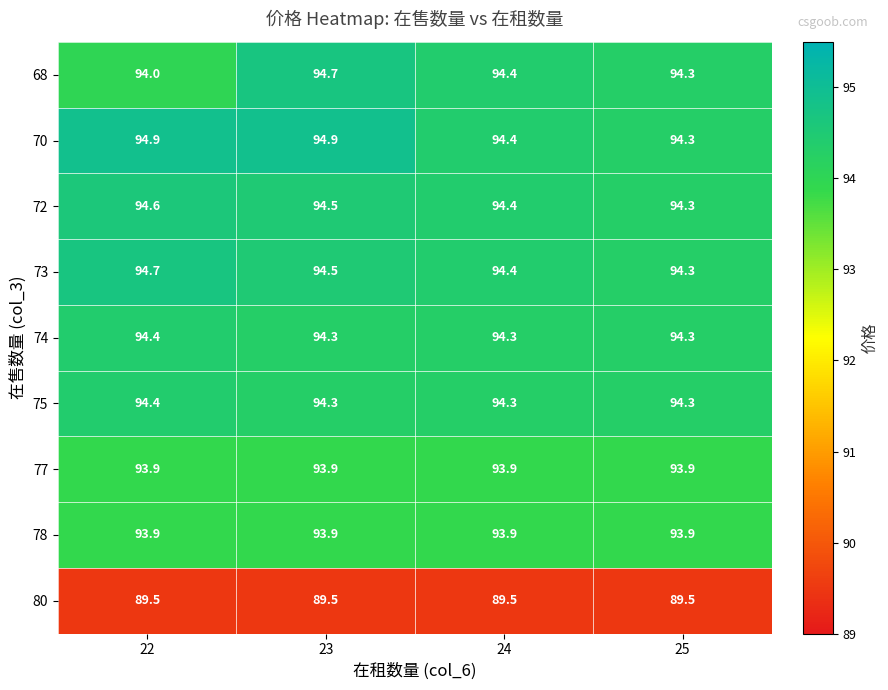

Which series changed the most between 22 and 24?

70